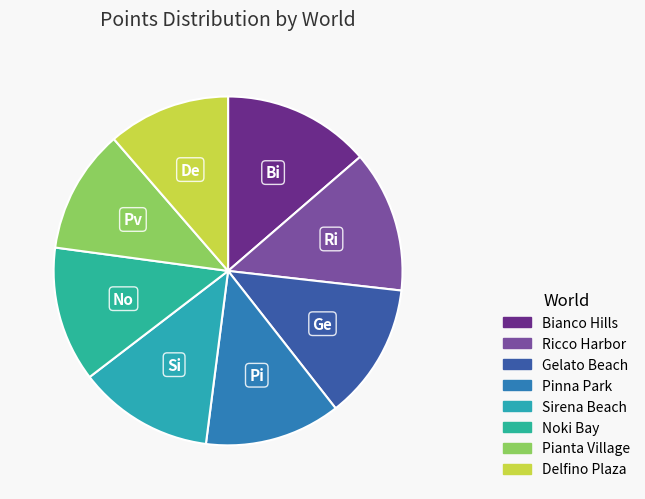

How many slices are in this pie chart?

8